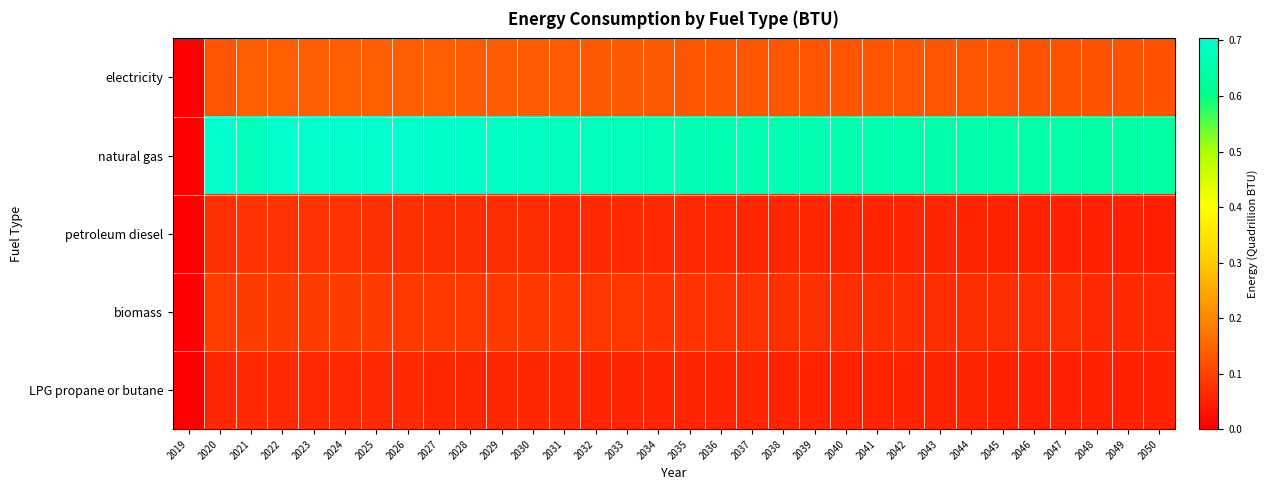

What is the maximum value shown in the chart?

0.7